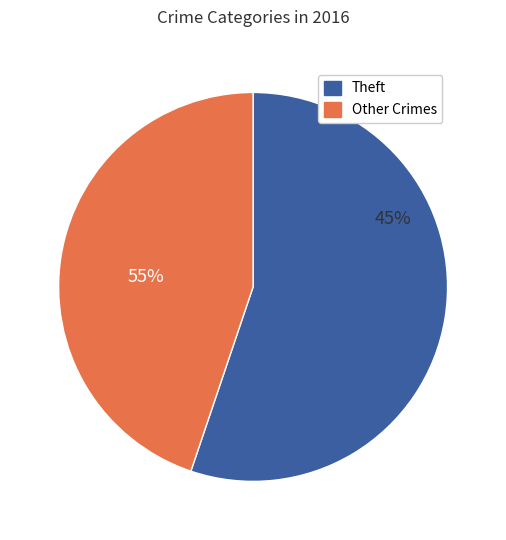

What is the majority slice?

Theft